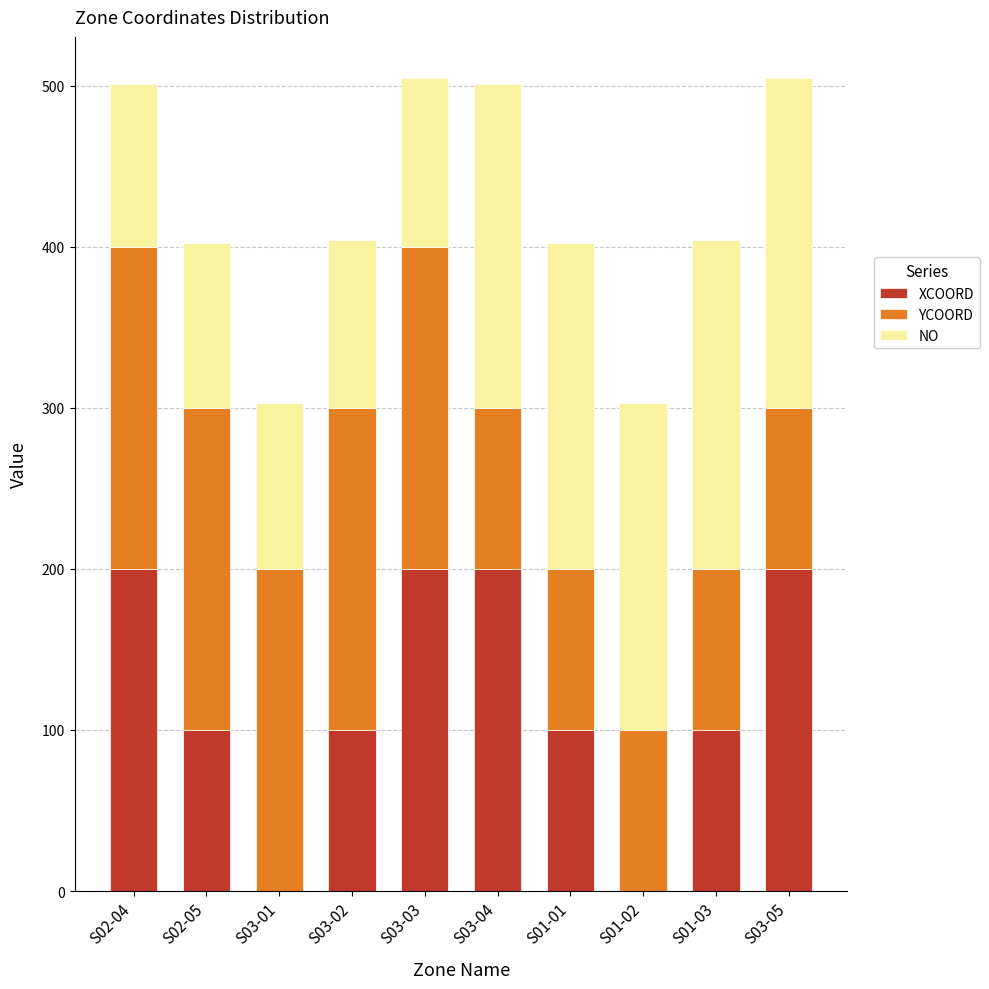

Reading right to left, list the values for the XCOORD series.

S03-05=200	S01-03=100	S01-02=0	S01-01=100	S03-04=200	S03-03=200	S03-02=100	S03-01=0	S02-05=100	S02-04=200